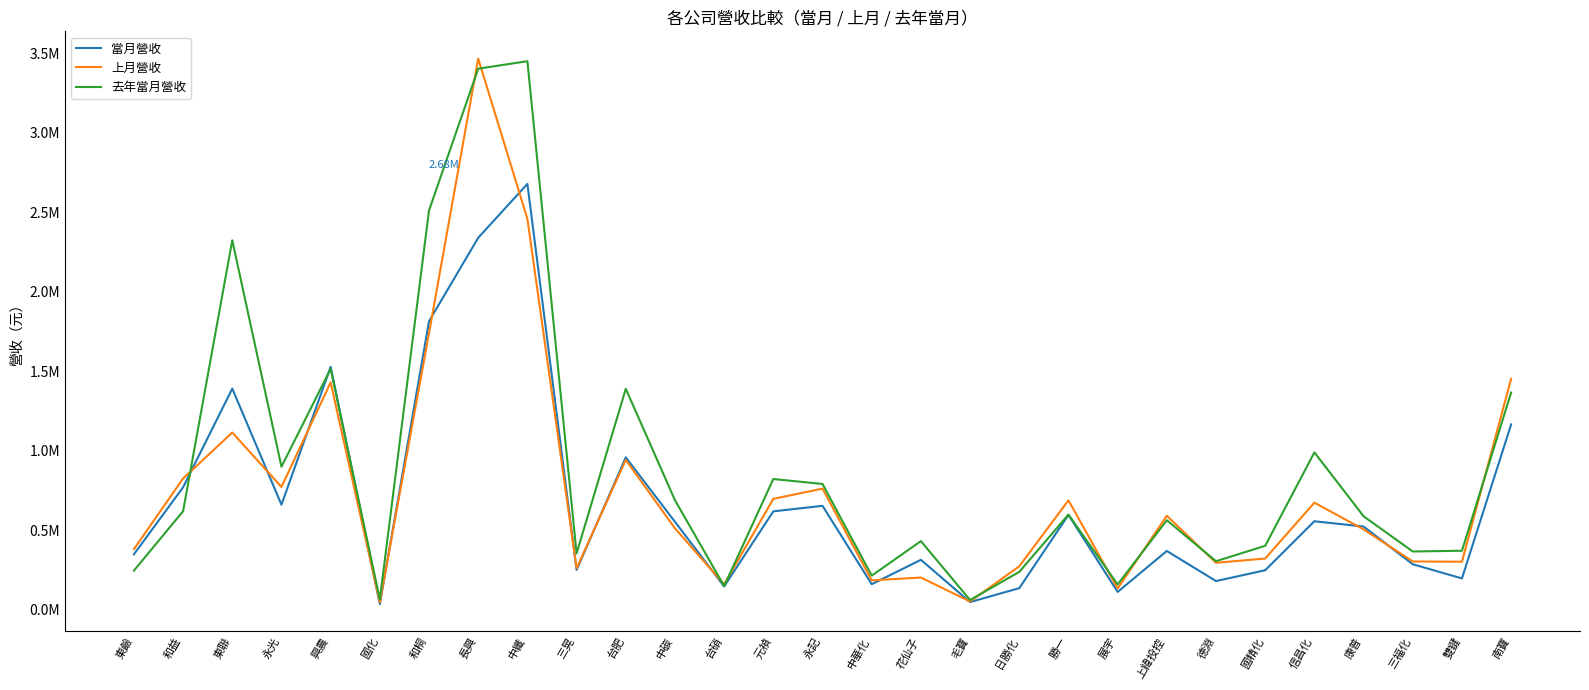

Read the 上月營收 value at 永光, to the nearest 50.

773350